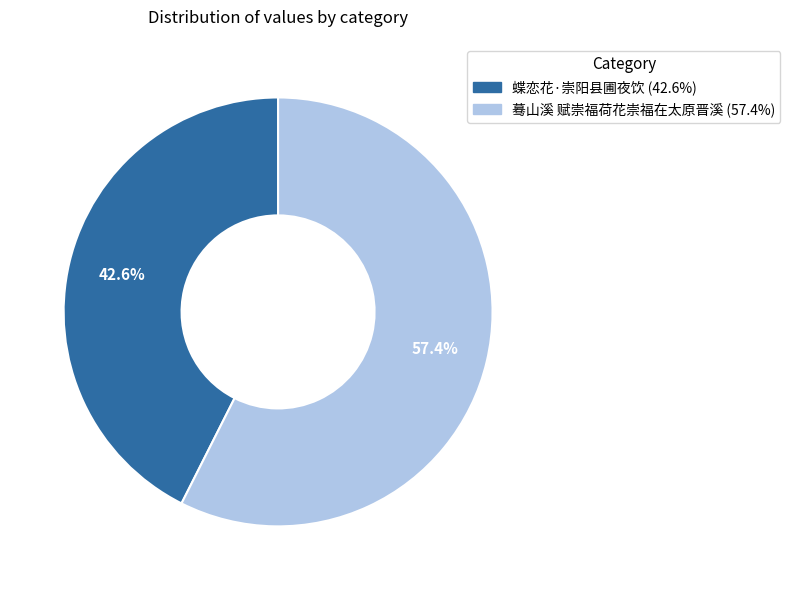

How many segments does this pie chart have?

2